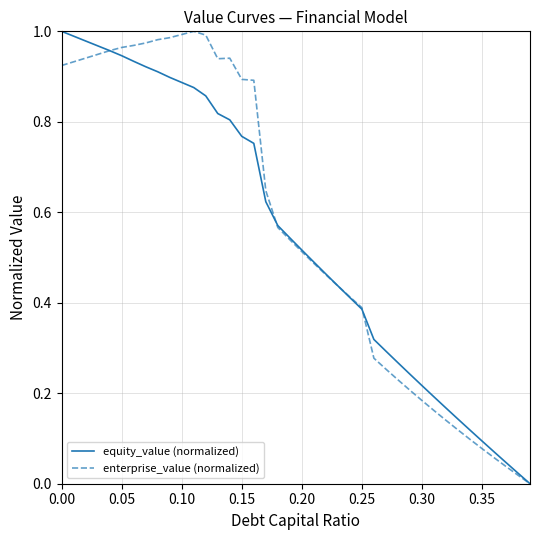

The equity_value (normalized) series shows 0.4 at 0.30. True or false?

False